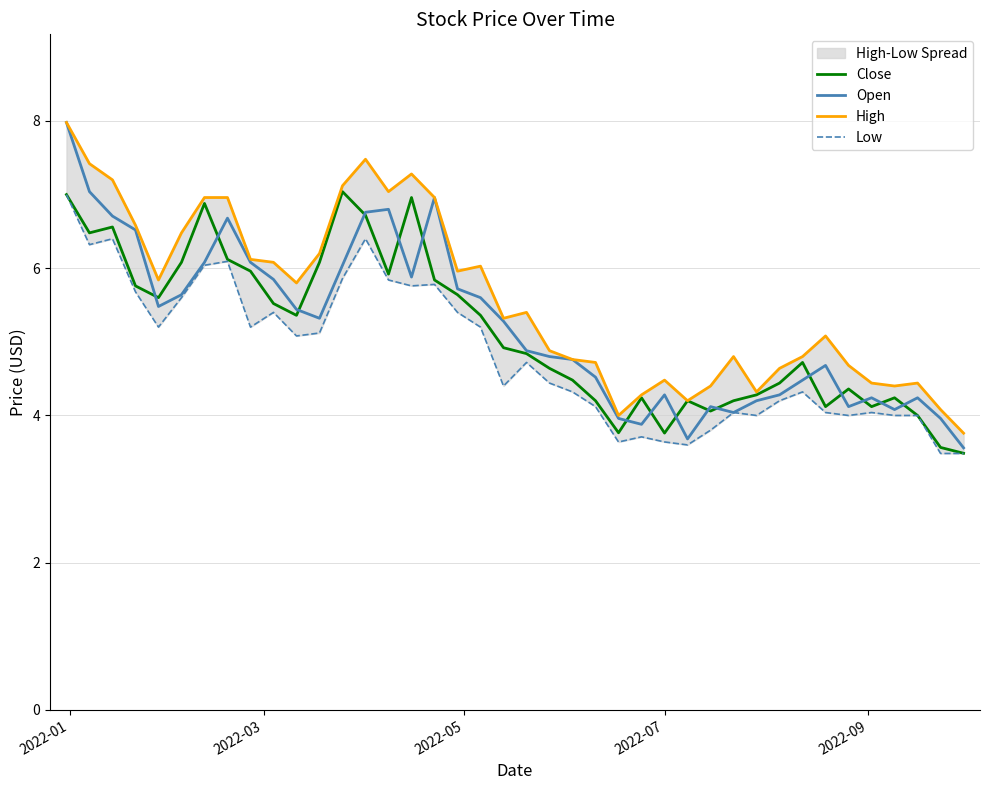

The value of High at 2022-01 is 8.0. True or false?

True